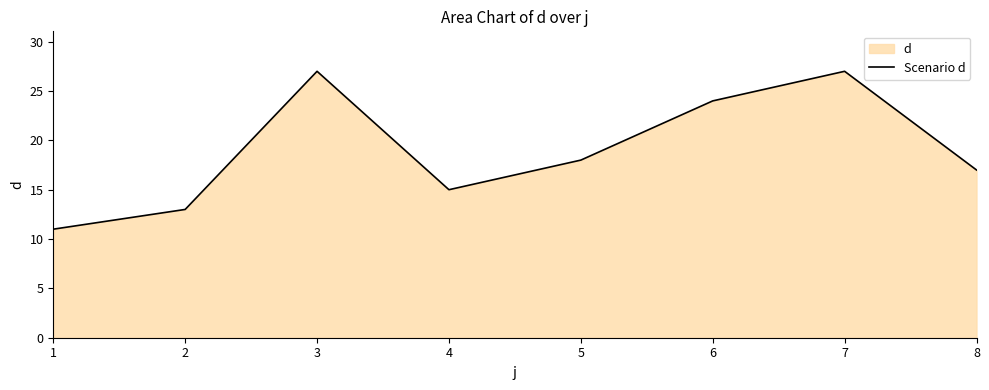

Which label corresponds to the largest value in the chart?

3